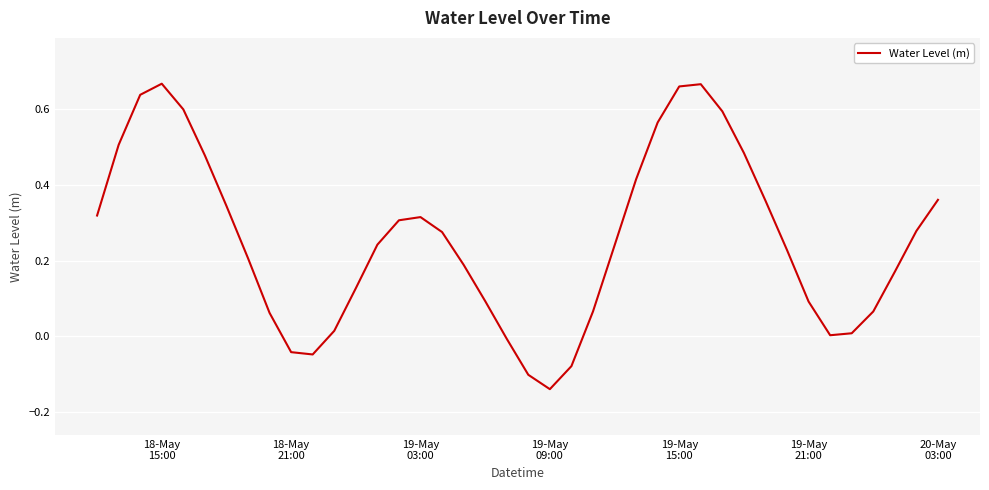

How many interior local valleys (lower than both neighbors) does the data have?

3